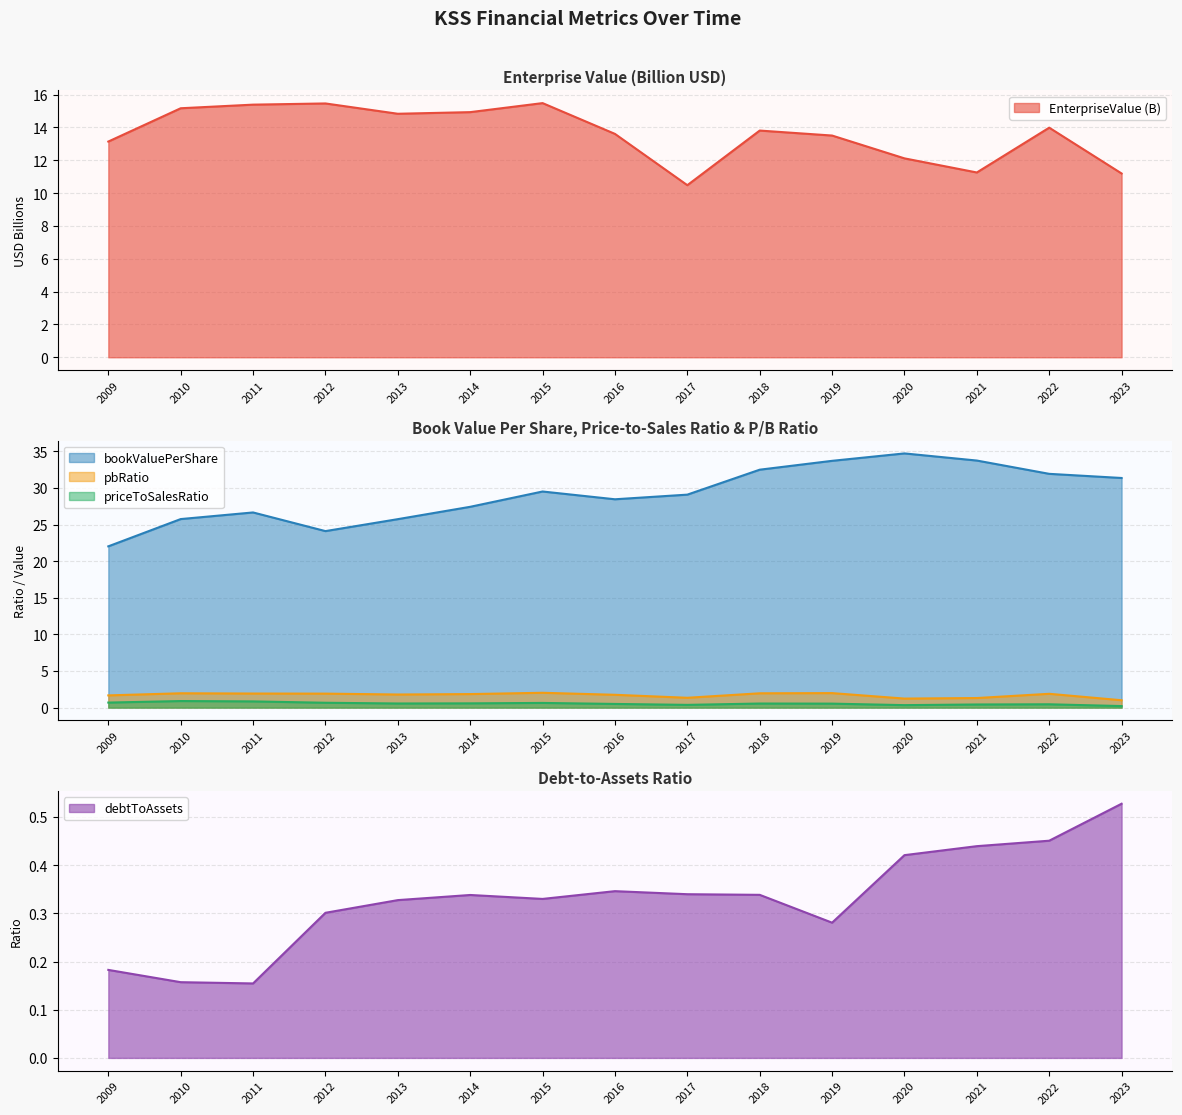

Is it true that debtToAssets equals 0.0 at 2011?

False